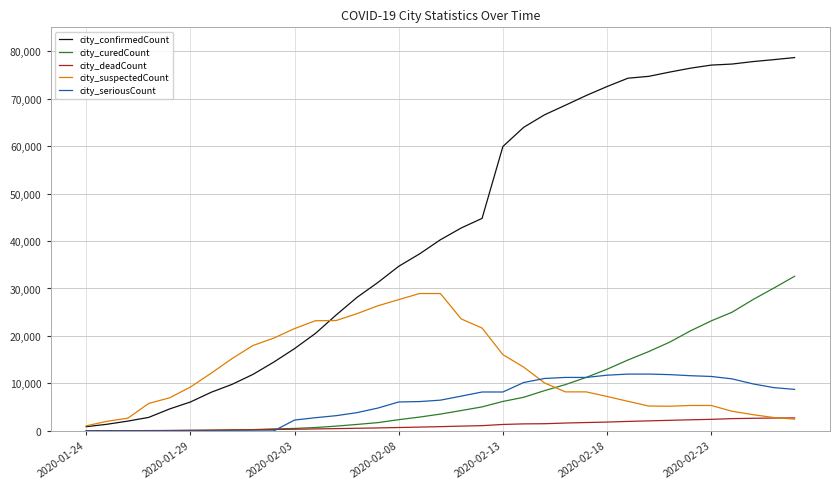

What is the maximum value shown in the chart?

78630